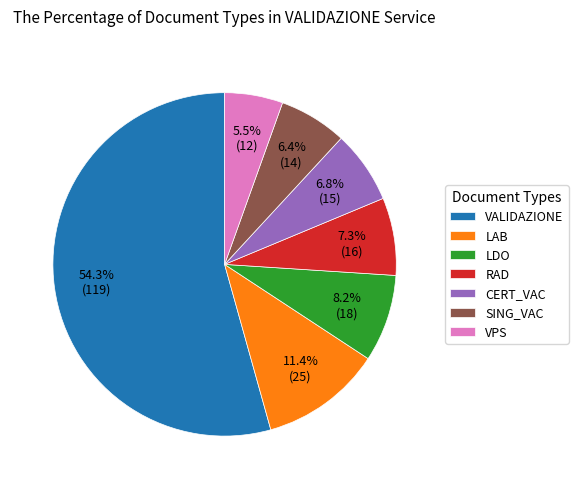

Which slice is the smallest?

VPS